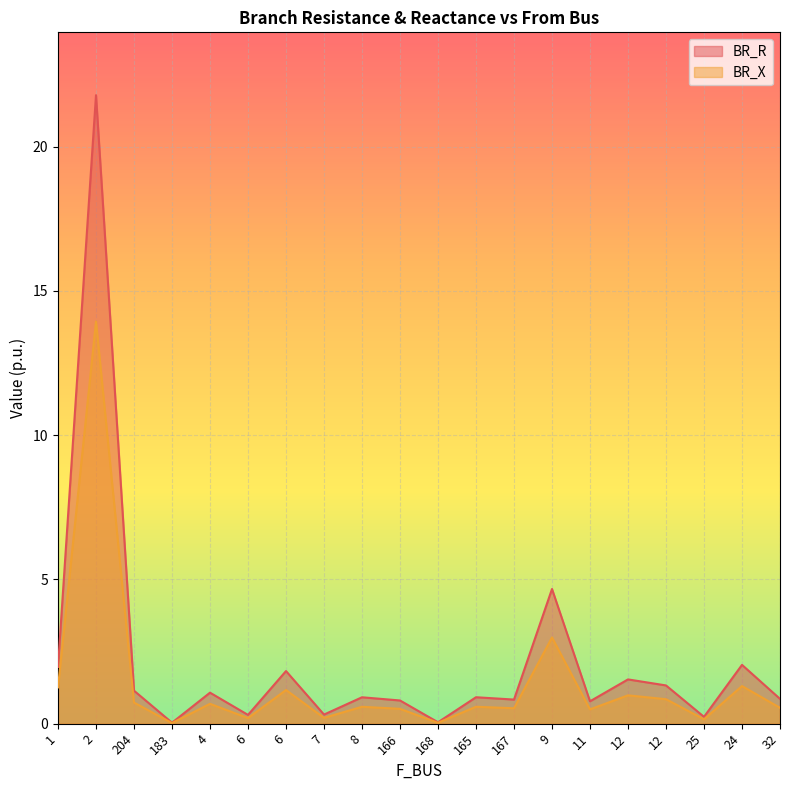

True or false: BR_R and BR_X cross at least once.

False